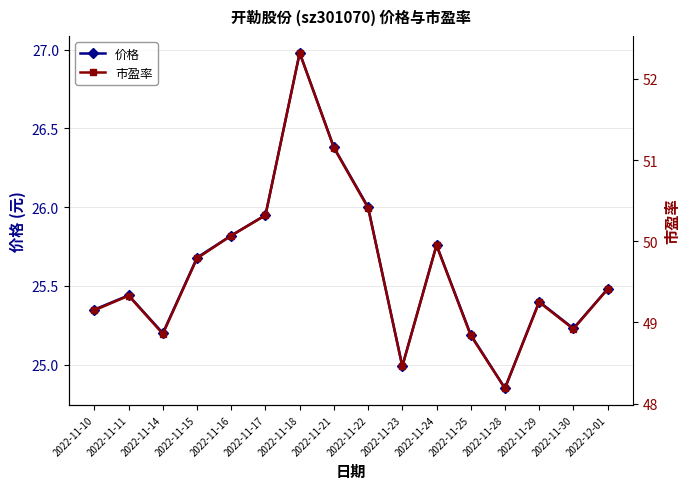

What is the minimum value shown in the chart?

24.9